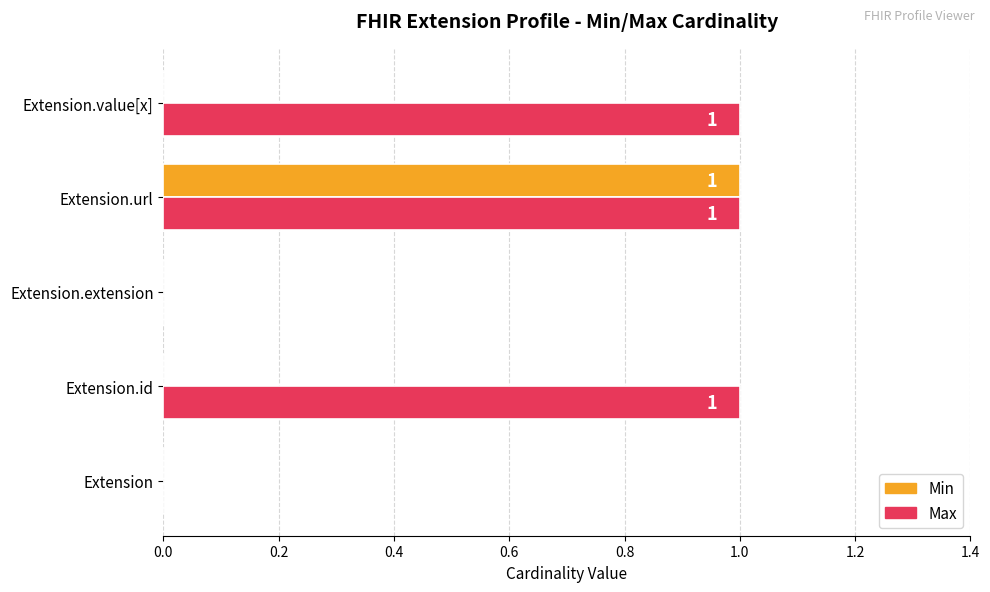

Which series has the largest total across all categories?

Max